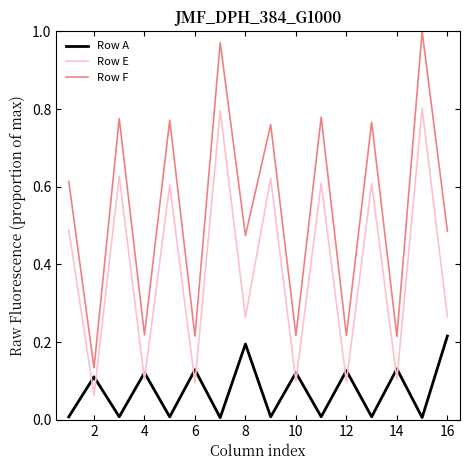

True or false: Row A and Row F intersect in this chart.

False